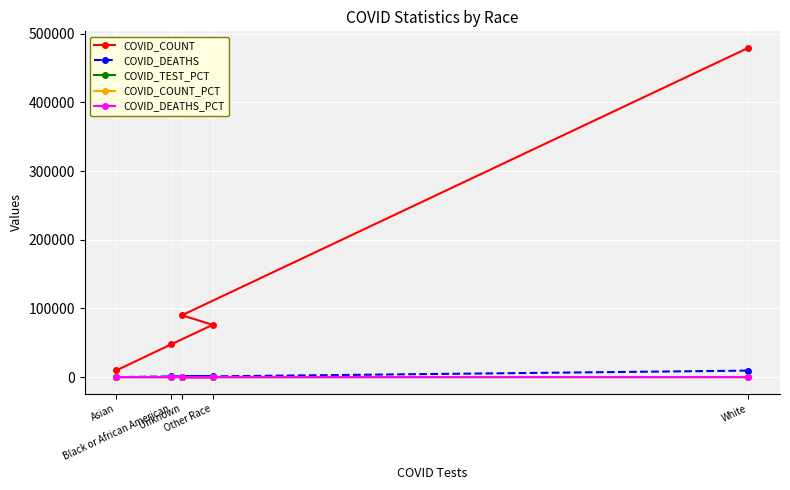

Which series has the widest spread of values?

COVID_COUNT